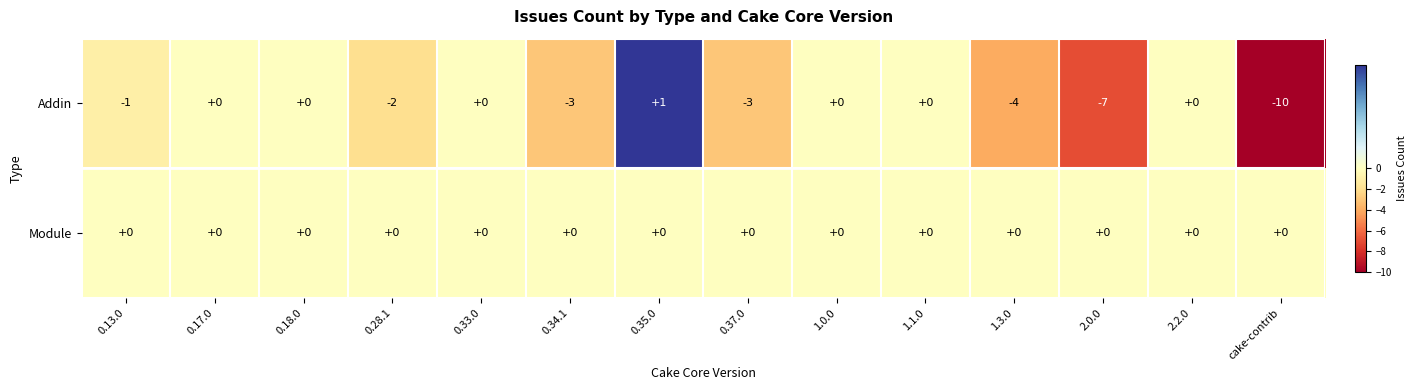

What is the total value across all series at 0.34.1?

-3